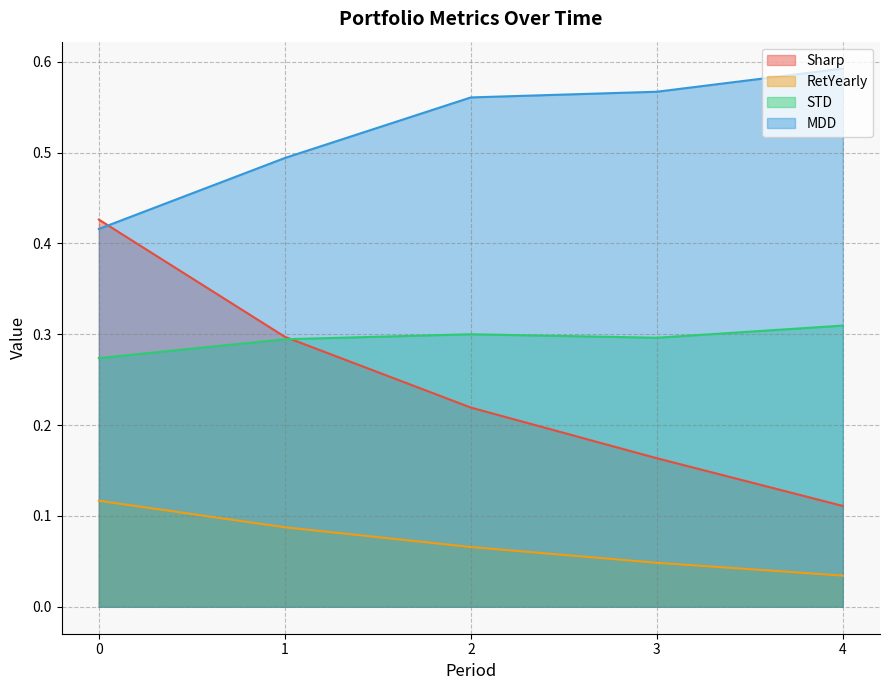

At which label does Sharp reach its minimum?

4